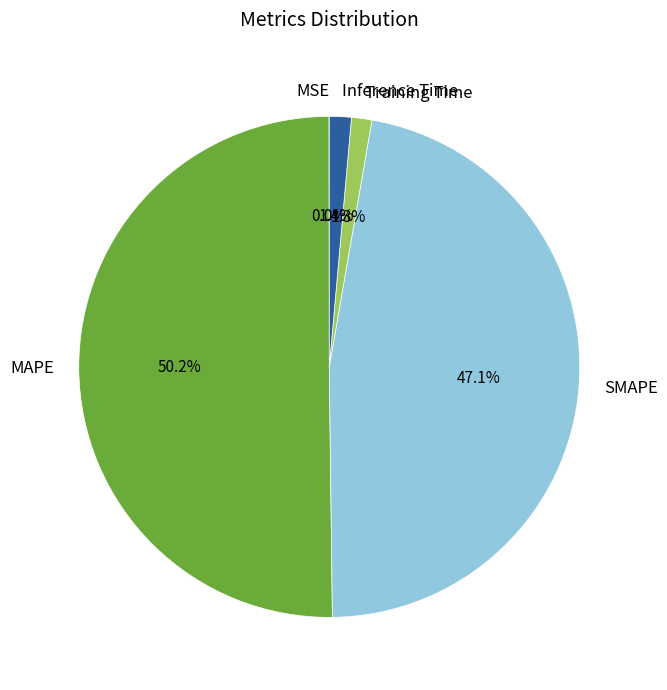

What is the largest slice in the pie chart?

MAPE